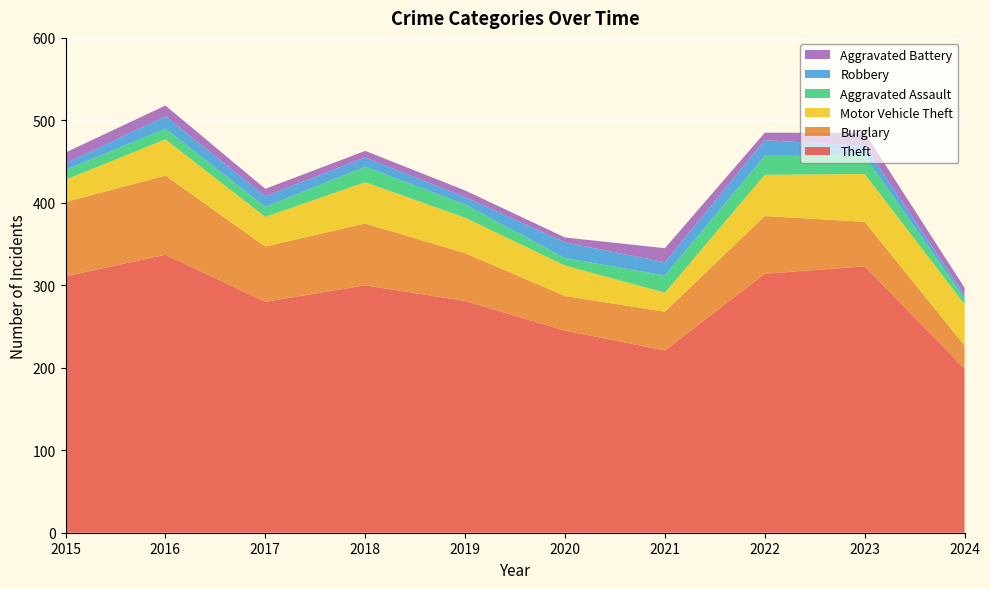

Reading left to right, list all the values displayed in this chart.

Theft: 311	337	280	300	281	245	221	314	323	199
Burglary: 90	96	67	75	58	42	47	70	54	28
Motor Vehicle Theft: 27	44	36	50	43	37	23	50	58	50
Aggravated Assault: 12	13	12	19	16	9	21	23	22	7
Robbery: 8	15	13	11	9	19	16	19	12	4
Aggravated Battery: 13	13	9	8	8	6	17	9	16	9